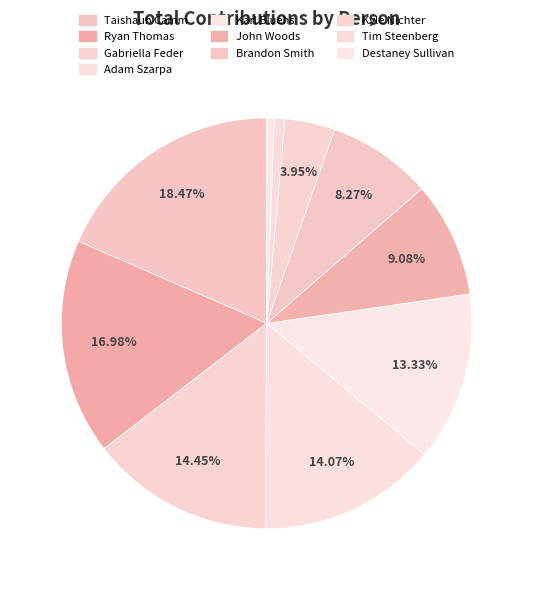

Is there a majority slice in this chart?

No